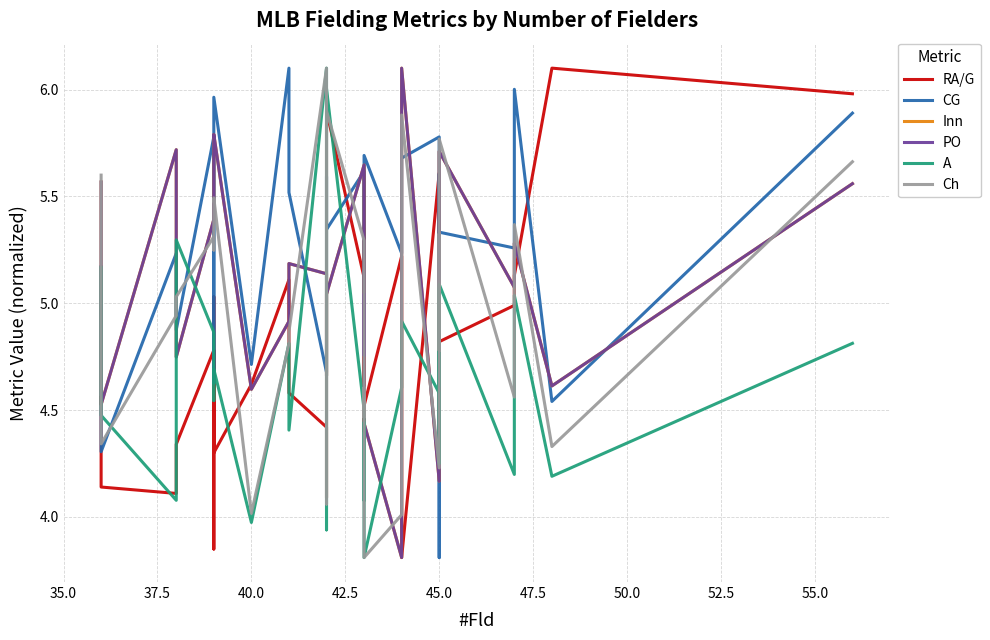

How many values in the RA/G series are below 4?

2